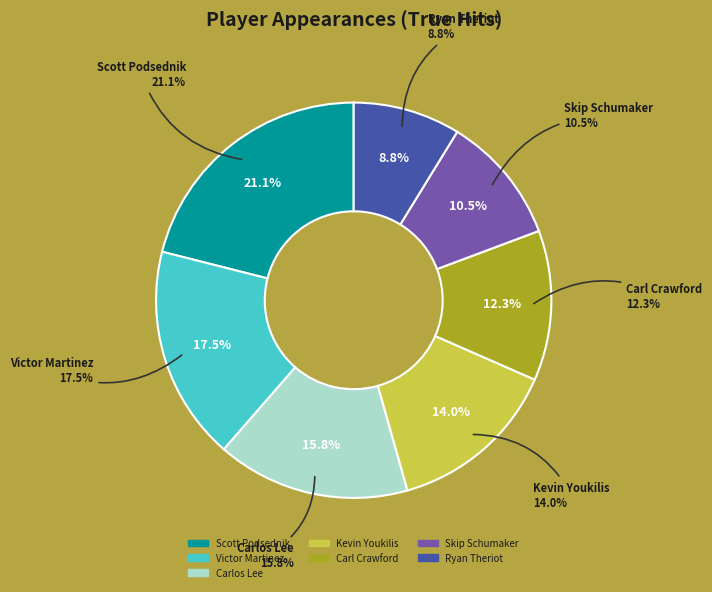

To the nearest percent, what is the difference between the largest and smallest slice percentages?

12%